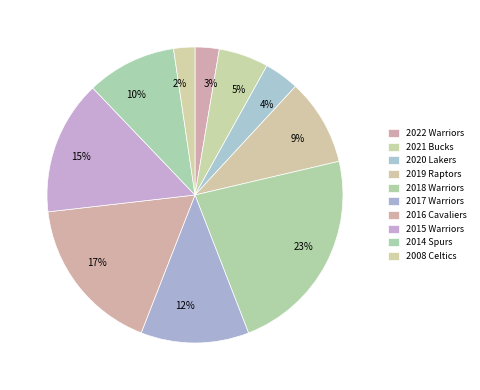

How many segments does this pie chart have?

10